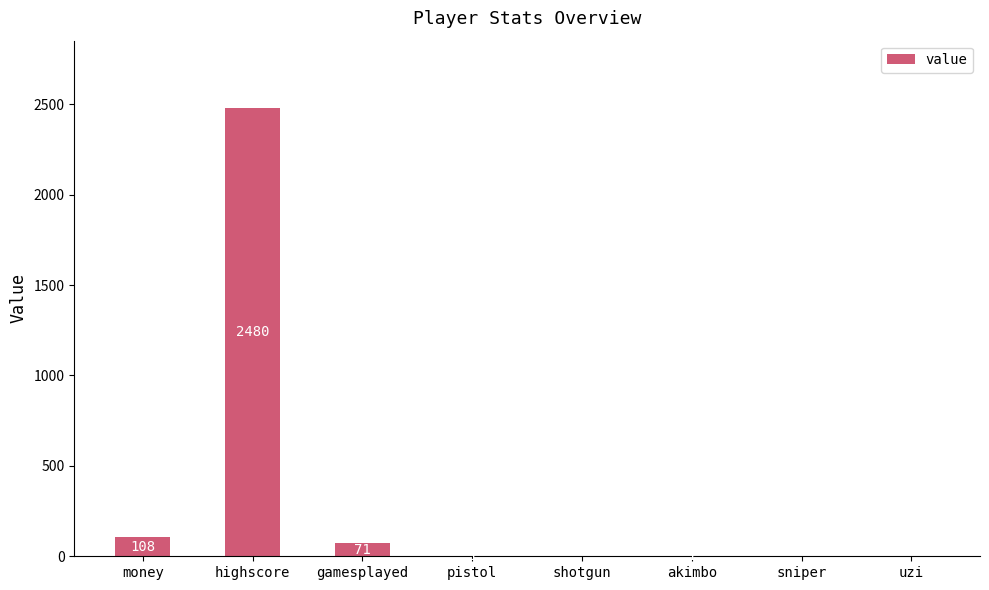

True or false: the data shows 1 at pistol.

True